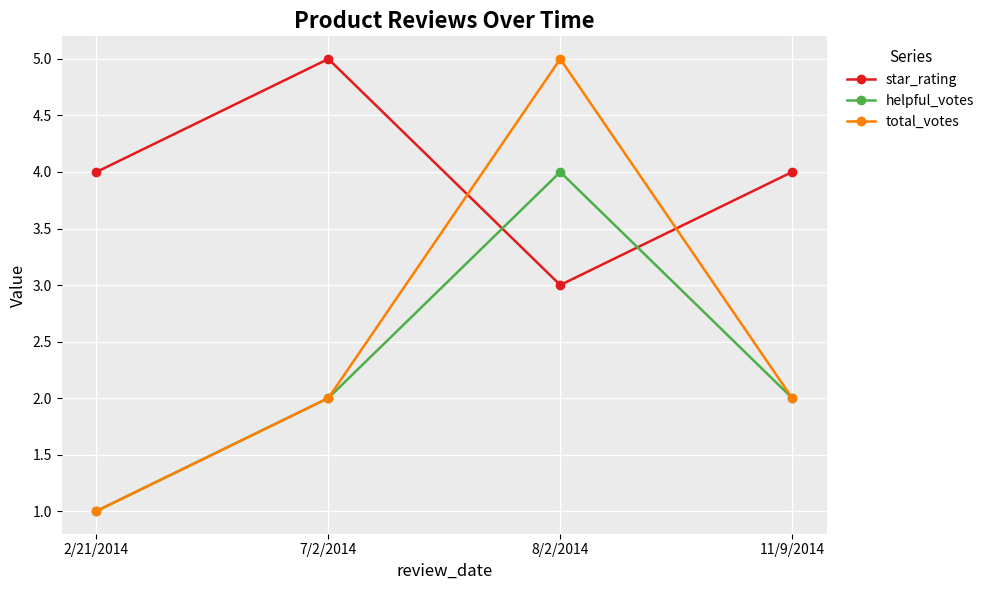

How many lines are shown in the chart?

3